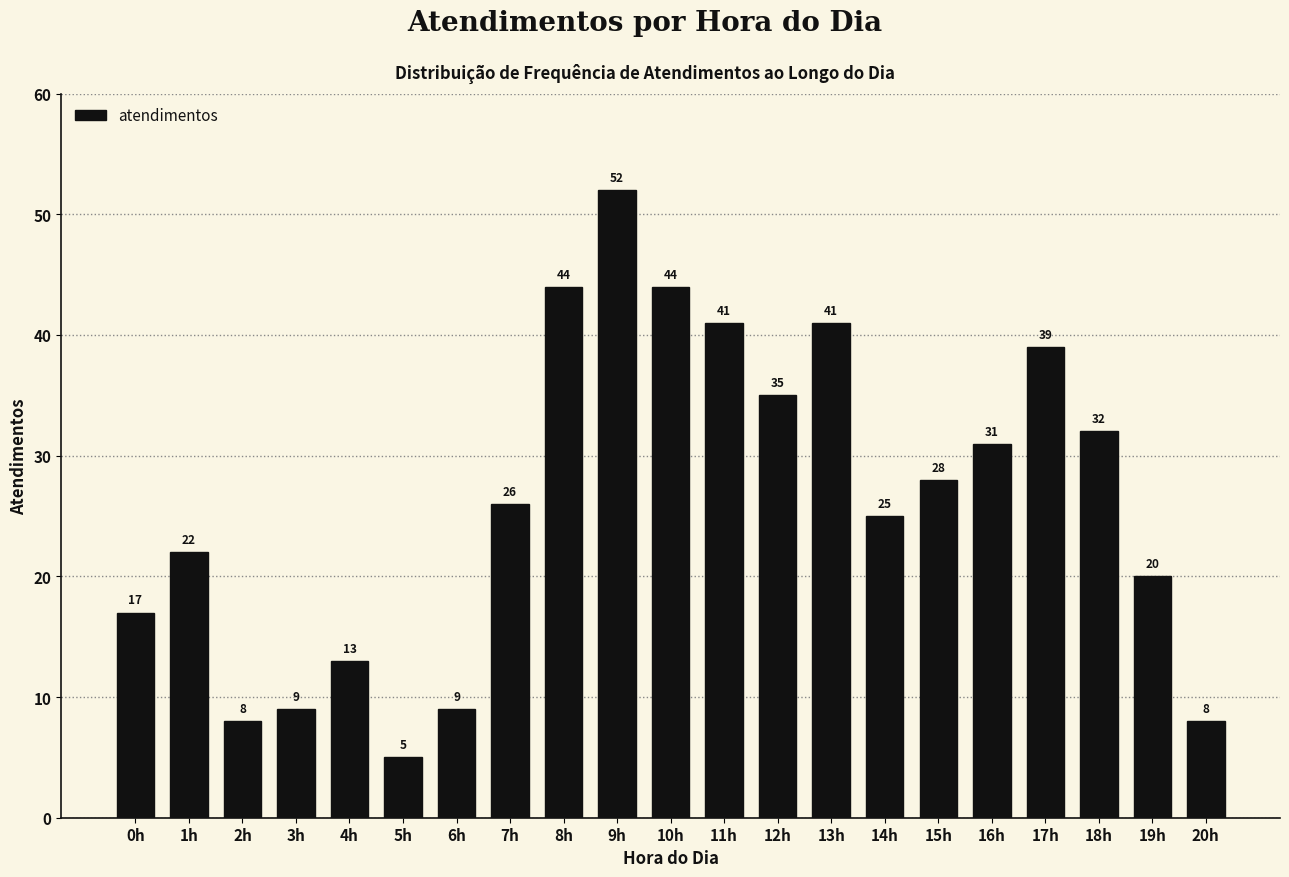

Reading right to left, what are all the values shown in this chart?

8	20	32	39	31	28	25	41	35	41	44	52	44	26	9	5	13	9	8	22	17